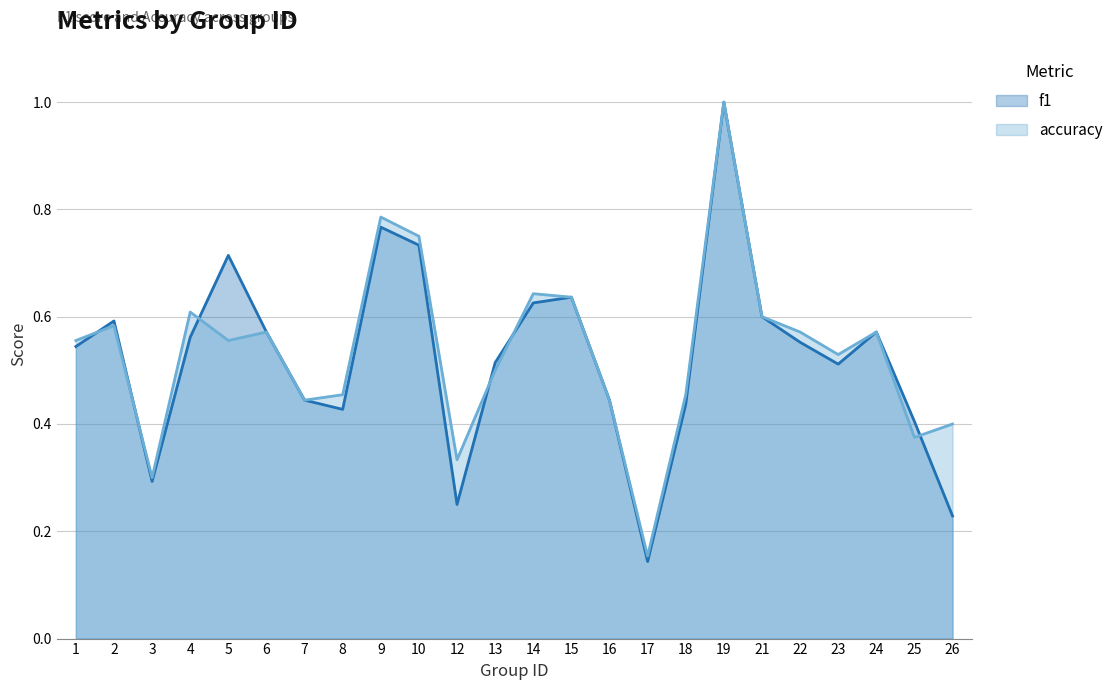

How many data points does each series have?

24